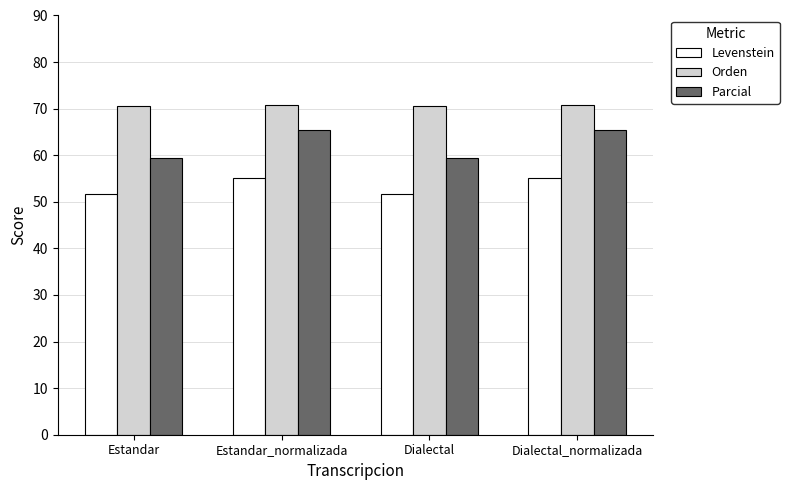

Between Estandar and Estandar_normalizada, which series saw the biggest shift?

Parcial